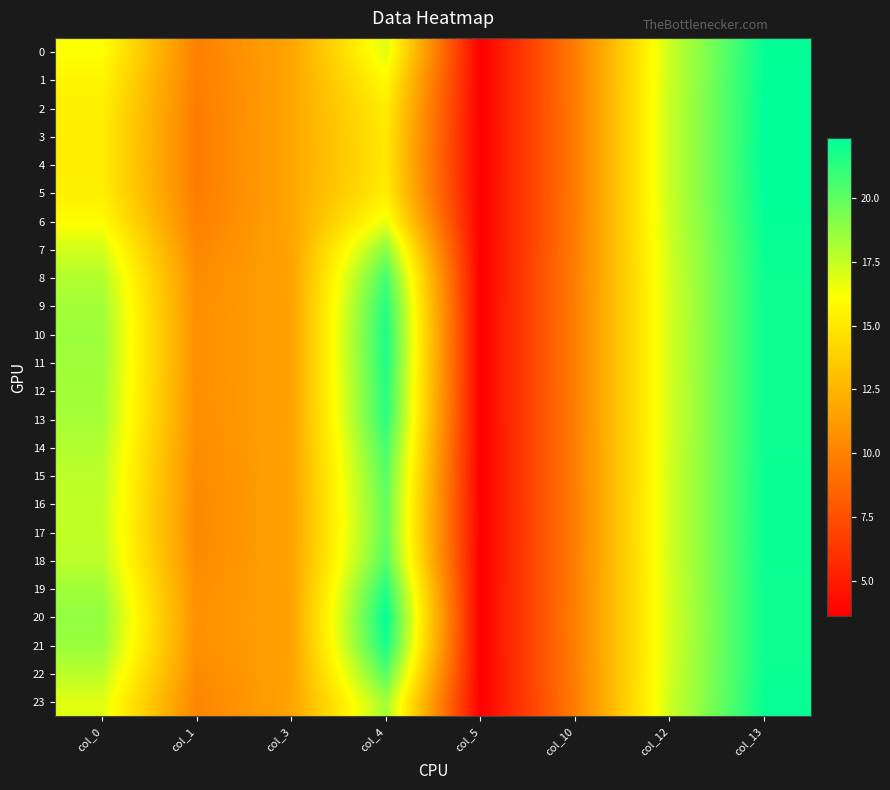

At which category is the sum across all series the highest?

col_13